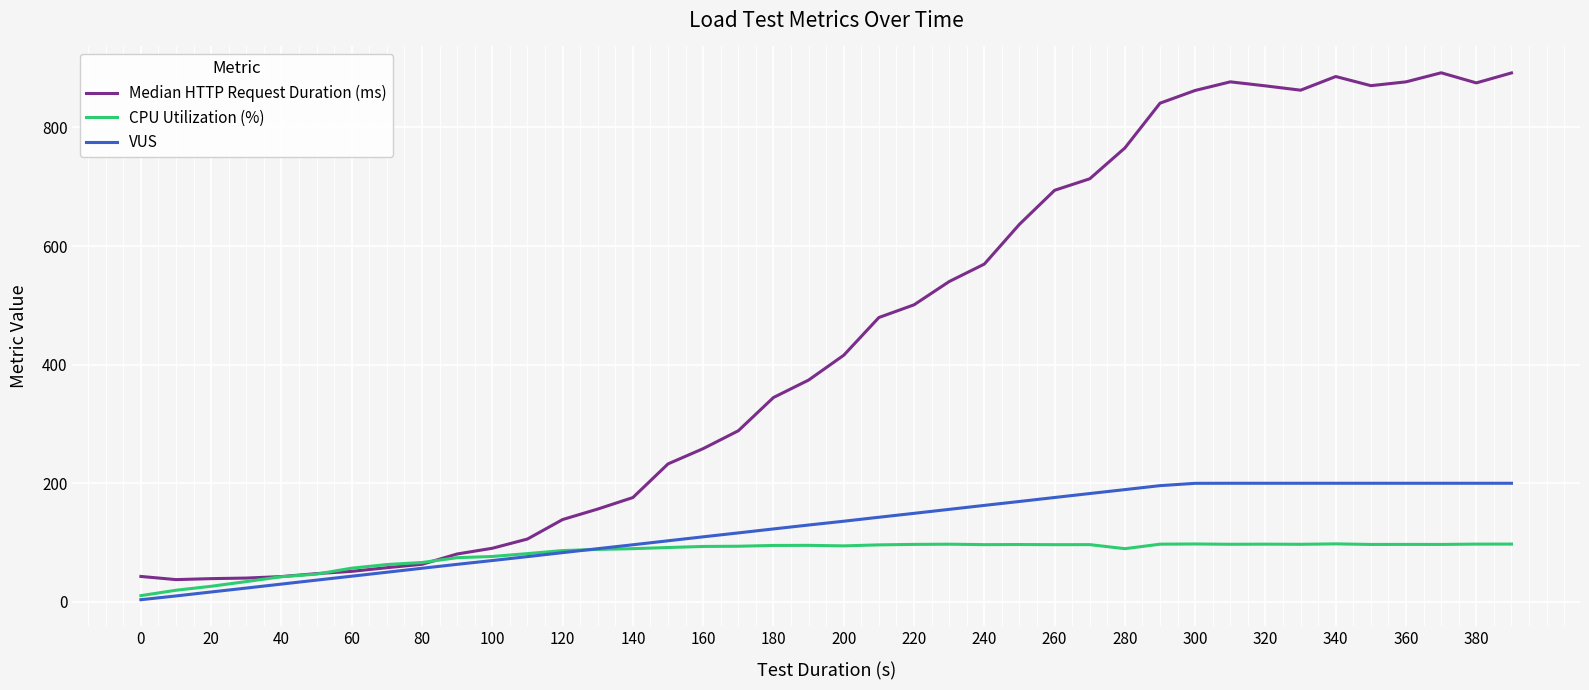

What is the minimum value for VUS?

3.7